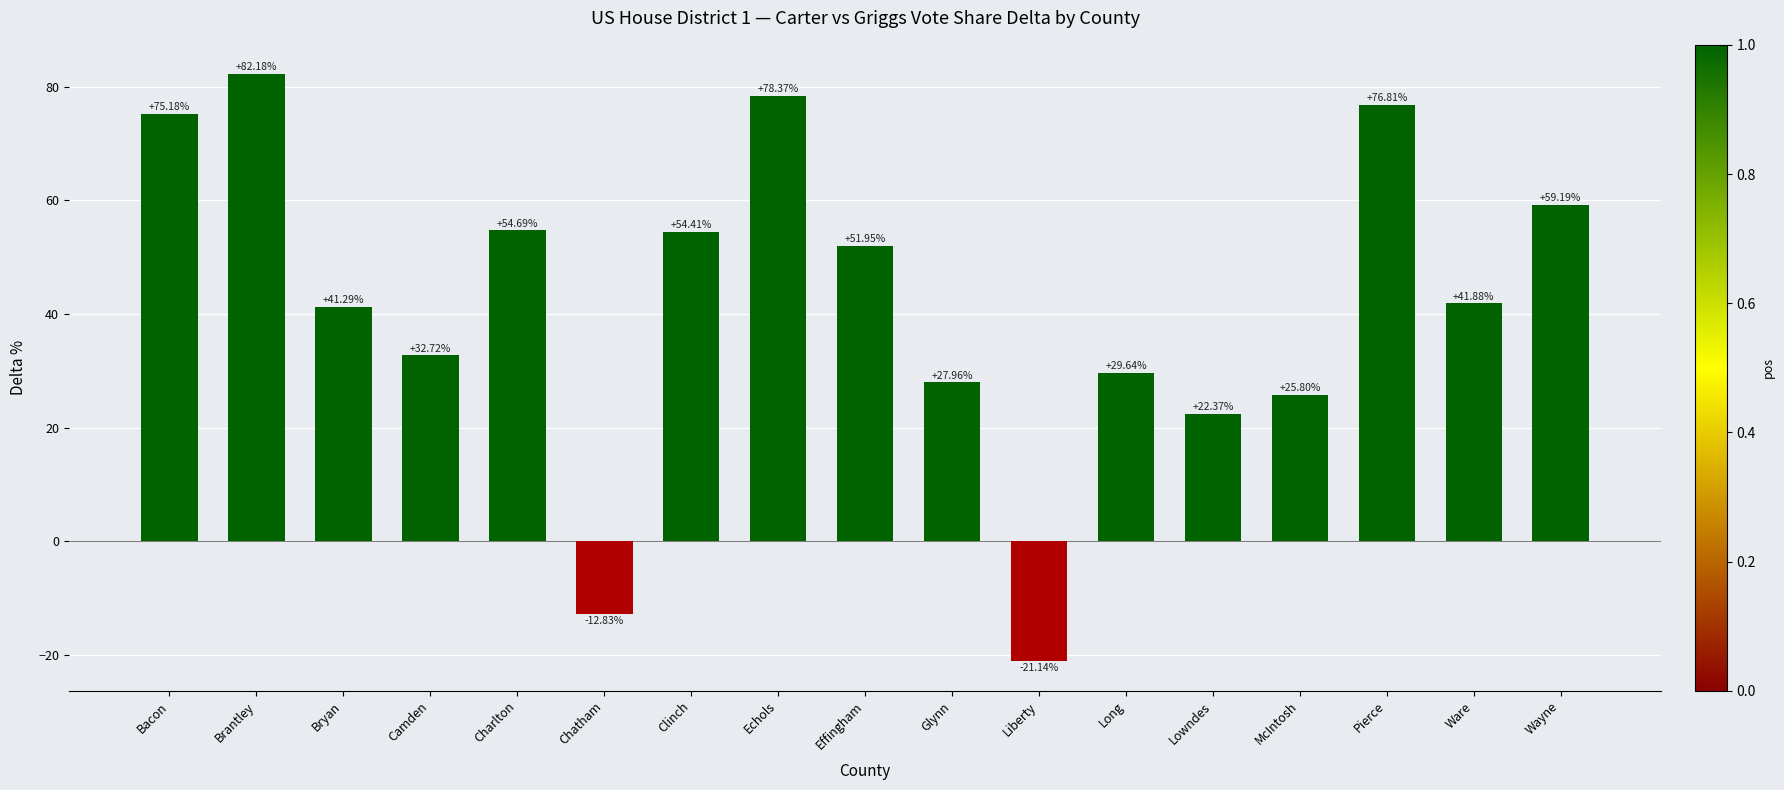

What value does the data have at Lowndes?

22.4